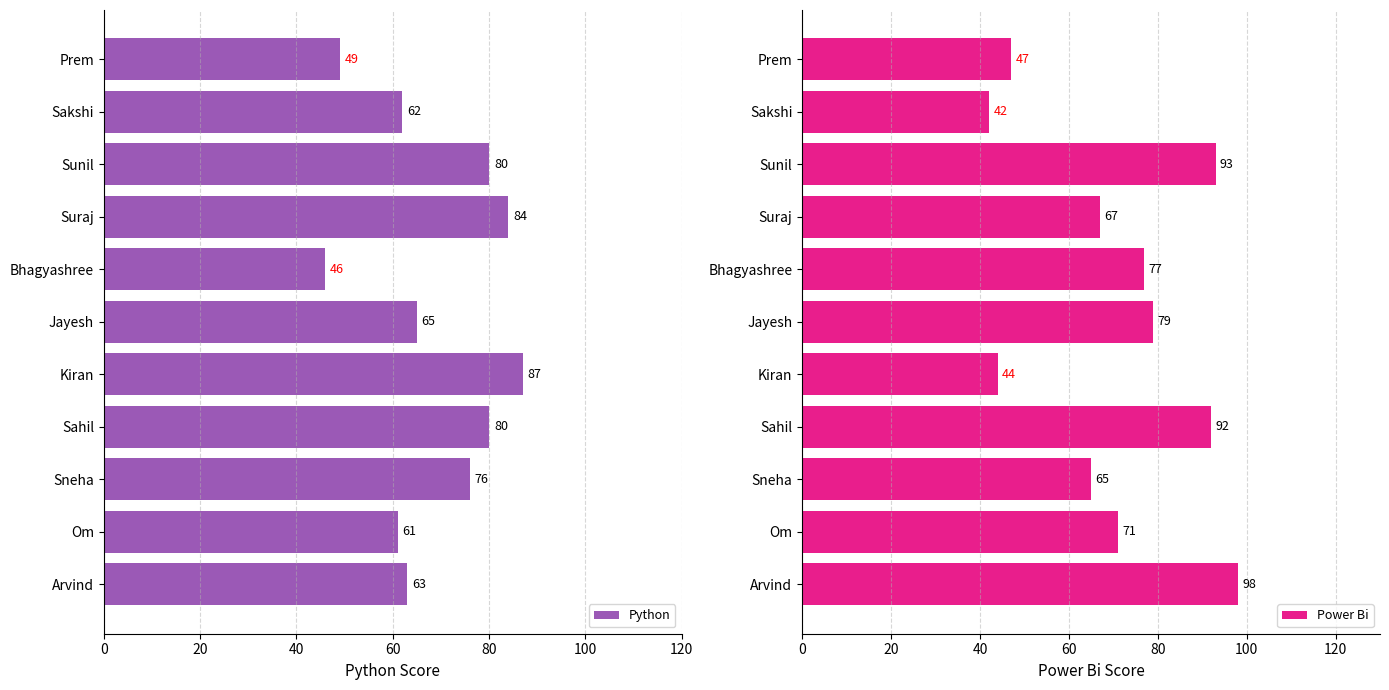

What is the difference between the maximum and minimum values in the Power Bi series?

56